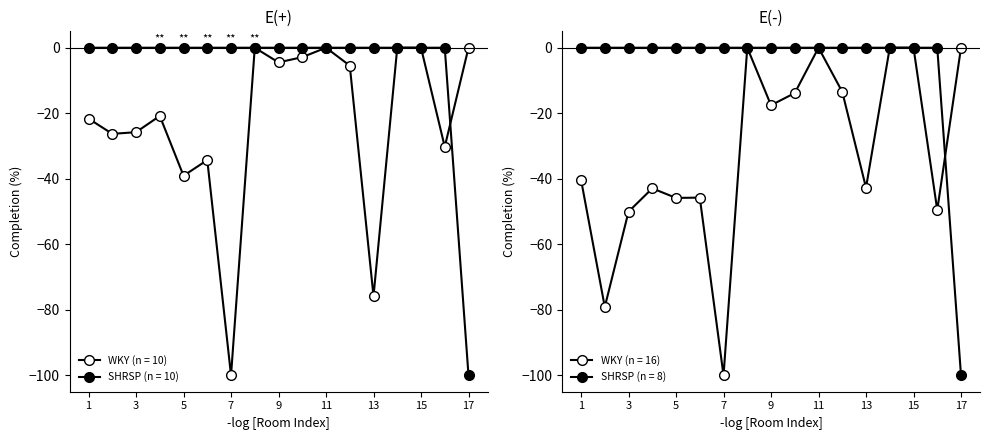

How many intersections are there between Previously Completed Area (WKY) and Current Area (SHRSP)?

1